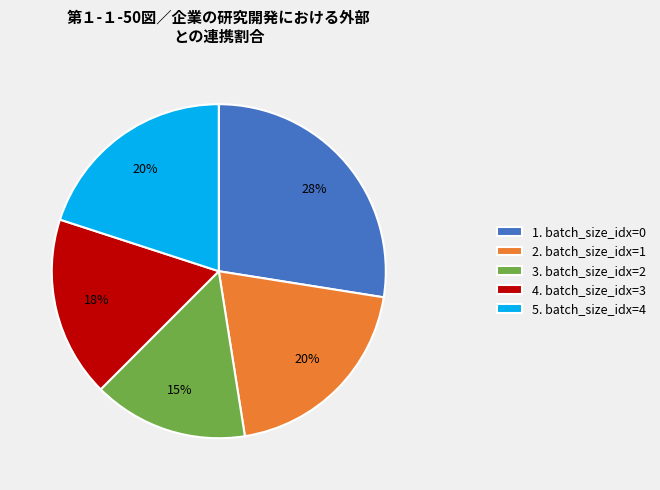

Between 2. batch_size_idx=1 and 1. batch_size_idx=0, which is larger?

1. batch_size_idx=0